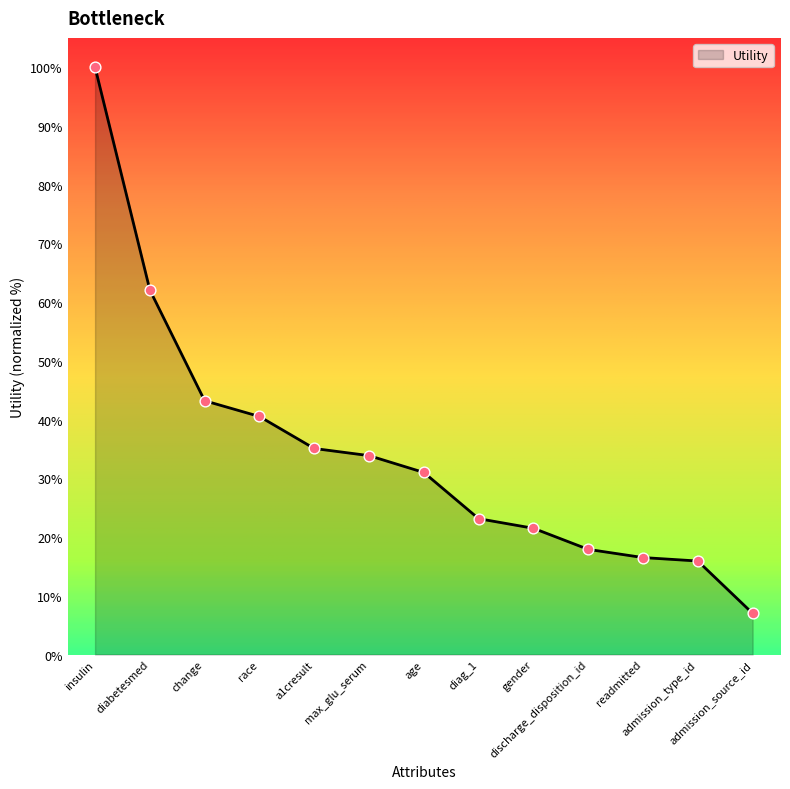

What is the change in value from race to readmitted?

-24.0